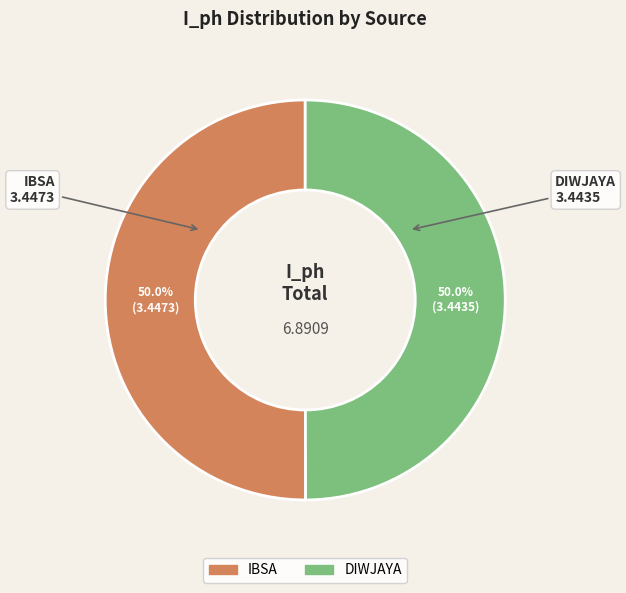

Do DIWJAYA and IBSA together represent more than half of the pie?

Yes